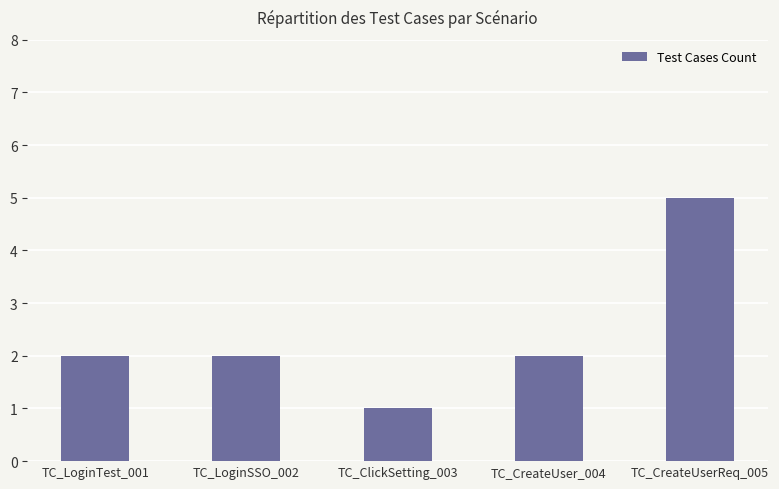

How many series are shown in this chart?

1